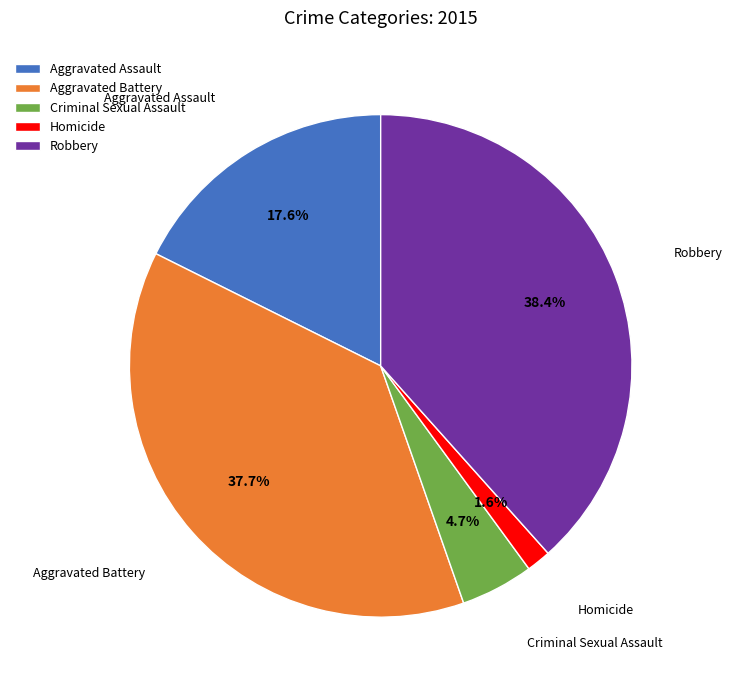

The Robbery slice represents 38% of the pie. True or false?

True